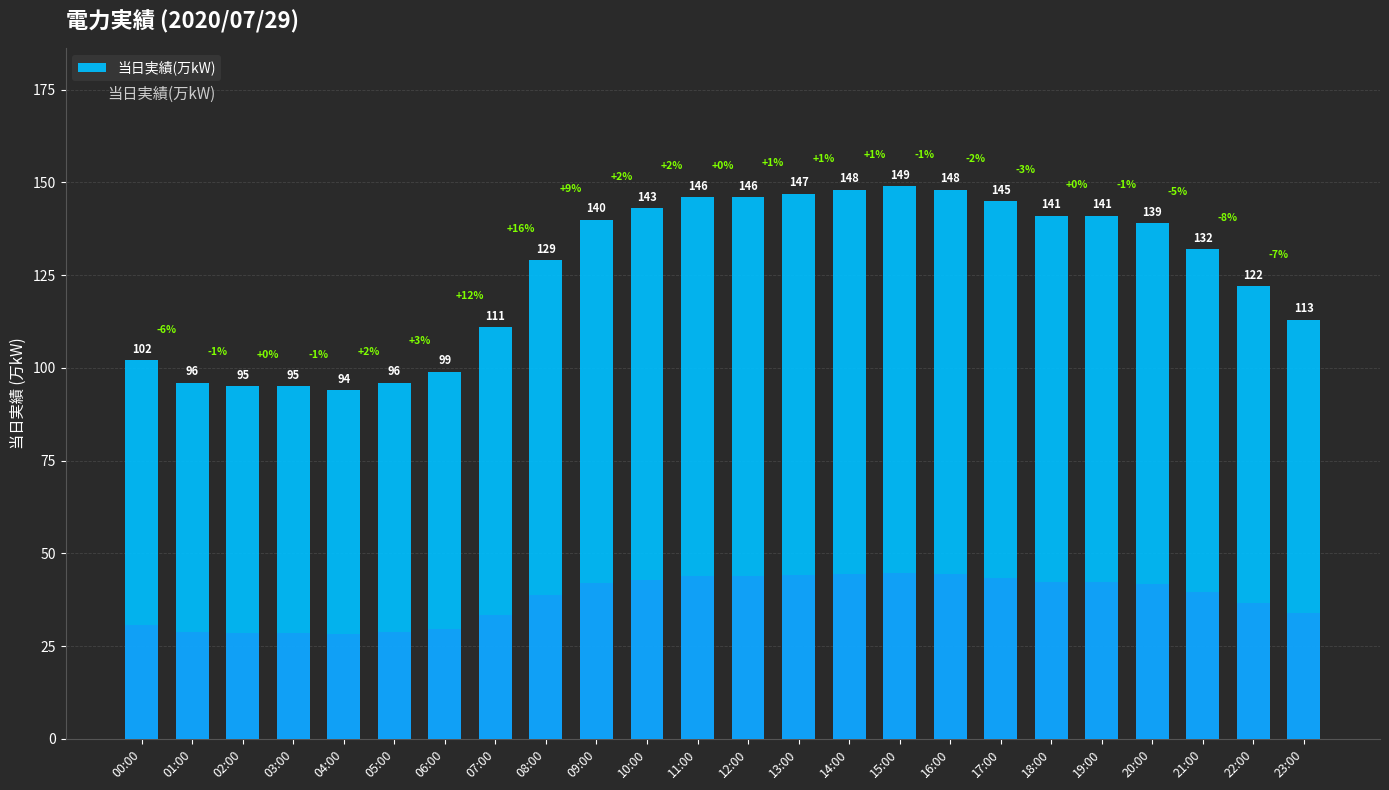

List the labels in order of value, smallest first.

04:00, 02:00, 03:00, 01:00, 05:00, 06:00, 00:00, 07:00, 23:00, 22:00, 08:00, 21:00, 20:00, 09:00, 18:00, 19:00, 10:00, 17:00, 11:00, 12:00, 13:00, 14:00, 16:00, 15:00